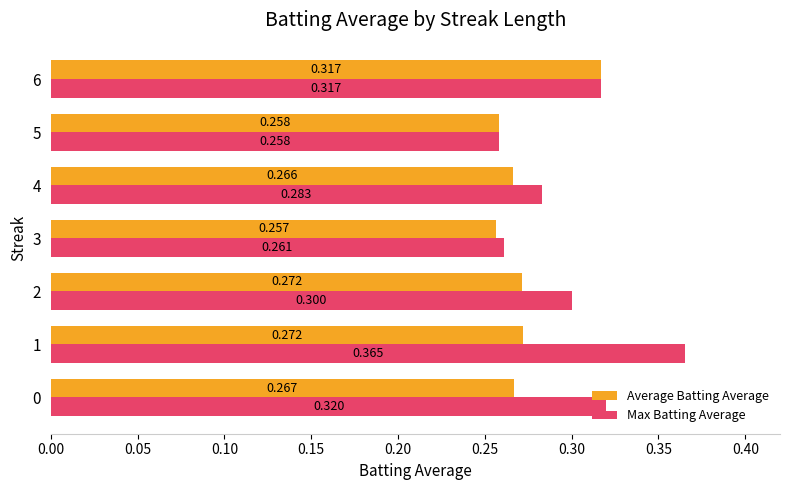

Rank the series by their maximum value, from highest to lowest.

Max Batting Average, Average Batting Average